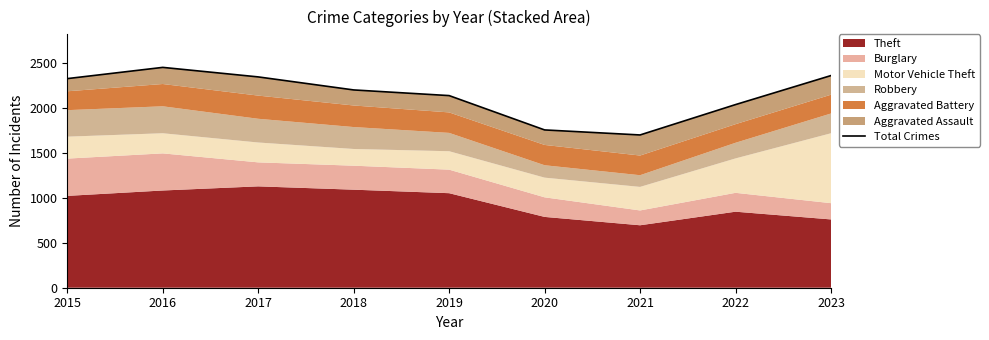

What is the average value?

2147